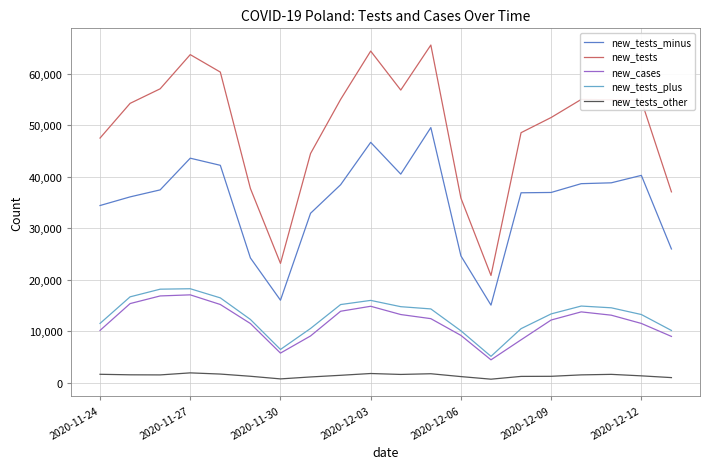

True or false: new_tests_plus and new_tests_other intersect in this chart.

False